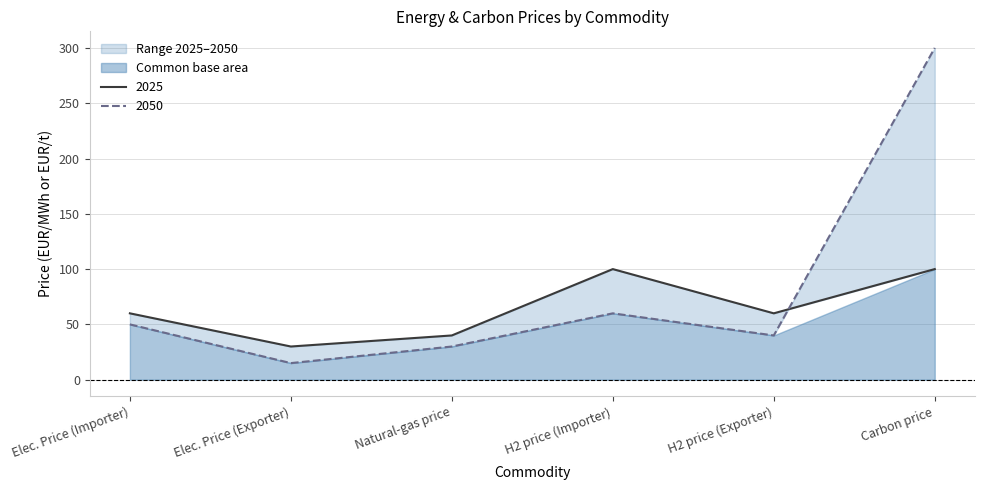

Rank the categories by 2050 value from lowest to highest.

Elec. Price (Exporter), Natural-gas price, H2 price (Exporter), Elec. Price (Importer), H2 price (Importer), Carbon price